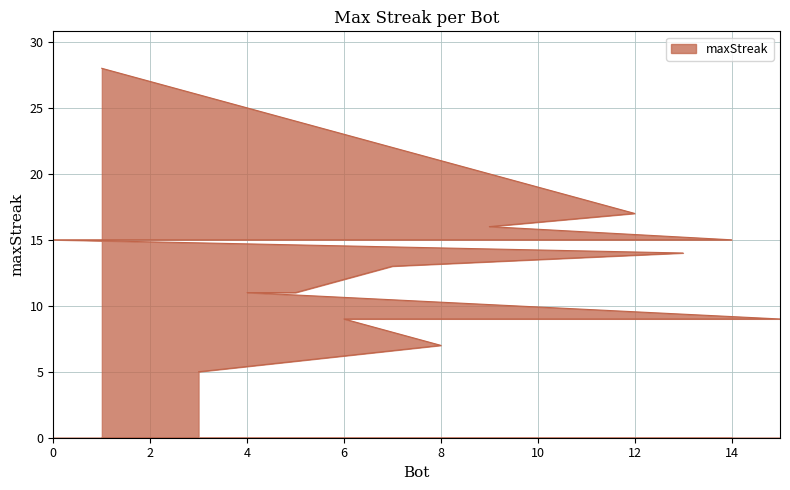

Which label corresponds to the smallest value in the chart?

3